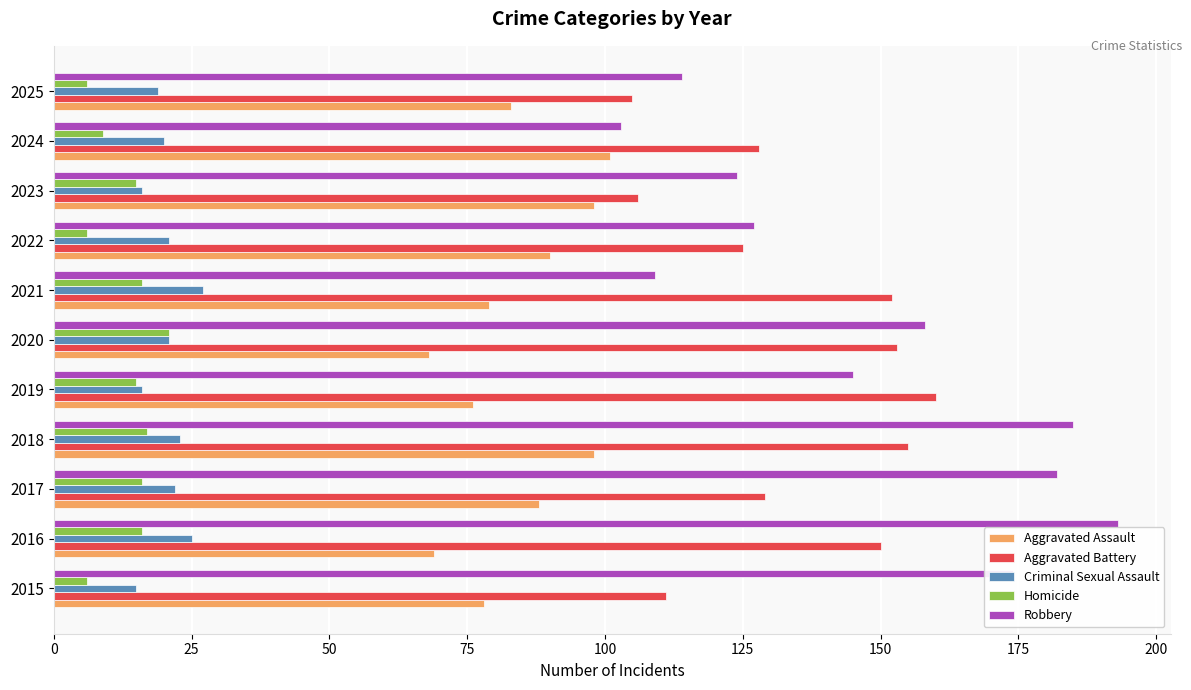

Which series has the largest range (max minus min)?

Robbery